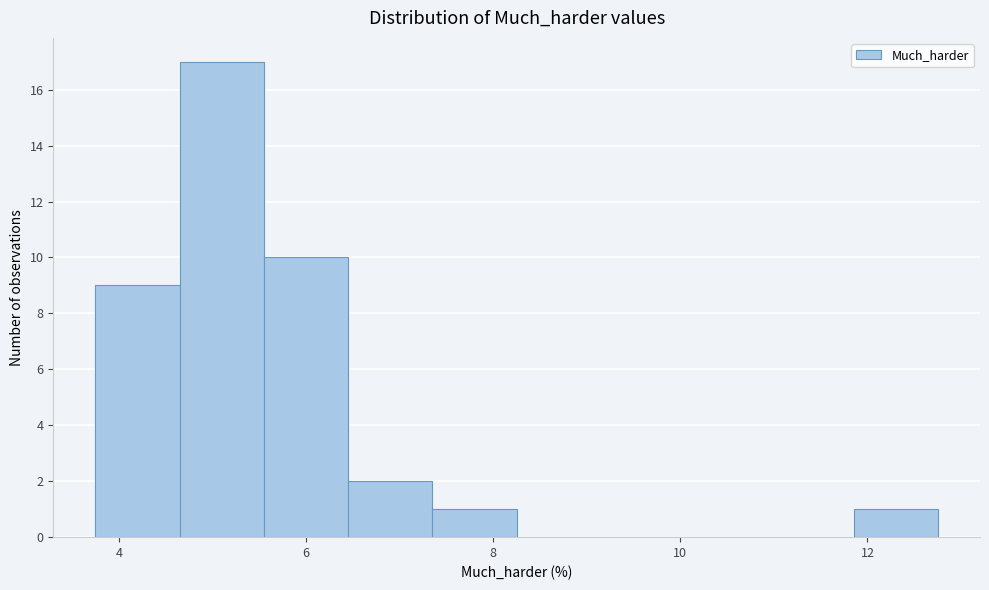

How tall is the bar that spans 3.8 to 4.6 on the x-axis? Neither the bar edges nor the heights are printed on the chart, so give them approximately, as read against the axes.

9